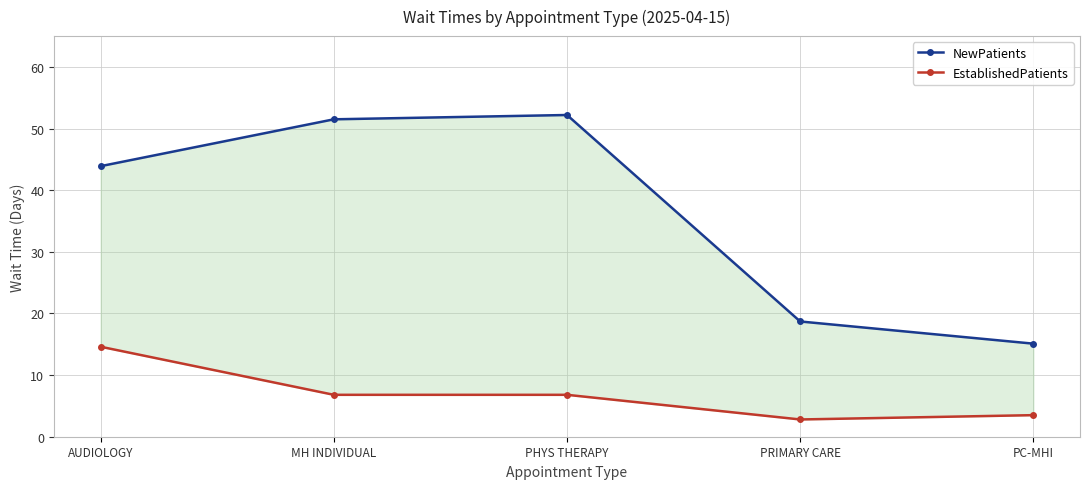

How many interior local peaks does the NewPatients series have?

1